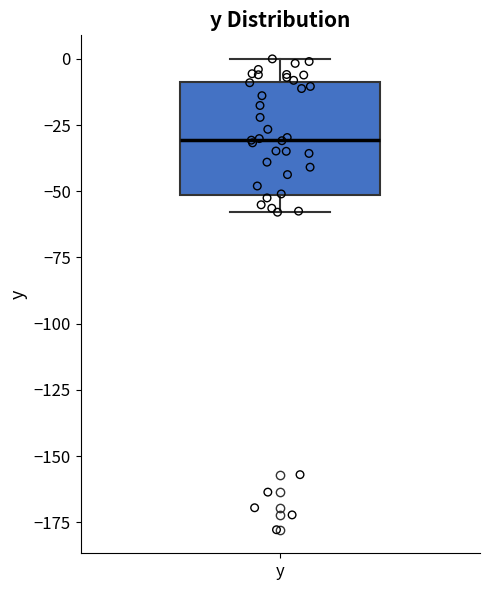

Transcribe this box plot: give where the median line is, the range the box spans, and where the two whiskers end, as read against the y-axis. The values are not printed on the chart, so give them approximately, as read against the axis.

median -30, box -50 to -10, whiskers -60 to 0